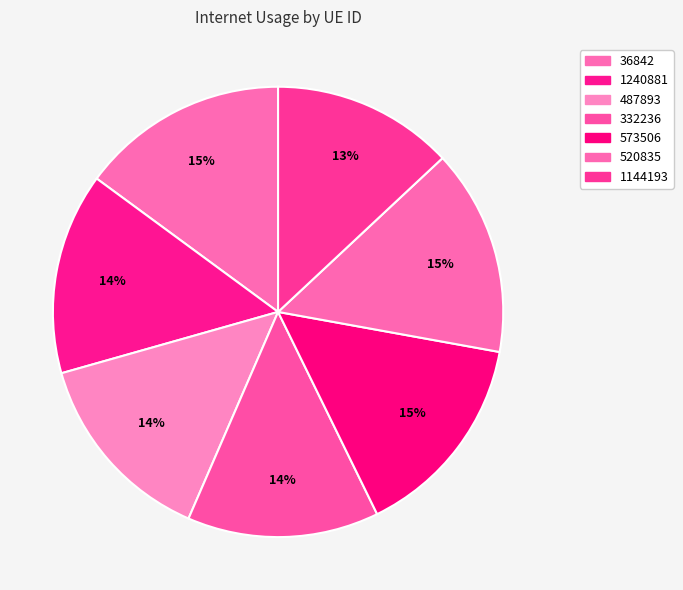

How many slices are in this pie chart?

7